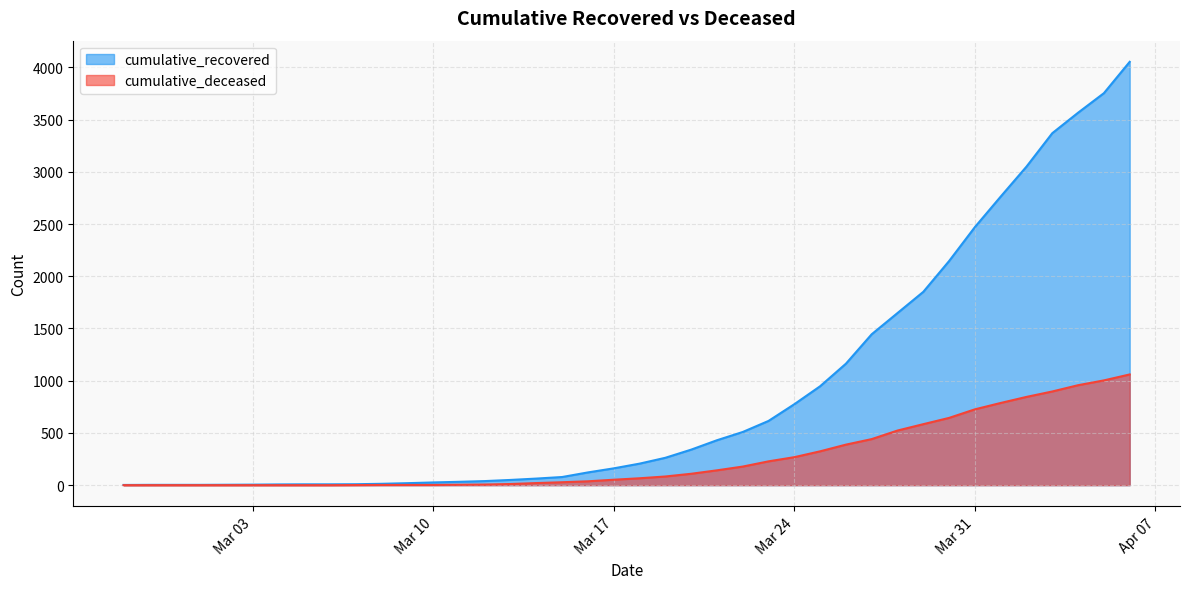

Where does the cumulative_recovered series first go above 206?

2020-03-19